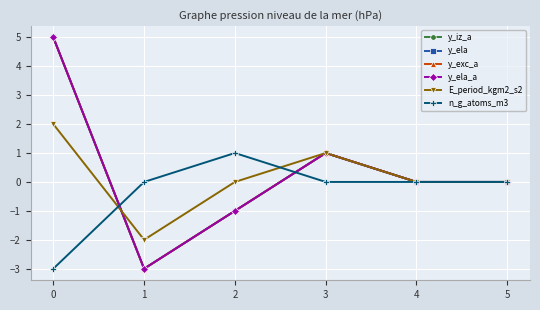

What is the spread (max minus min) of values at 1?

3